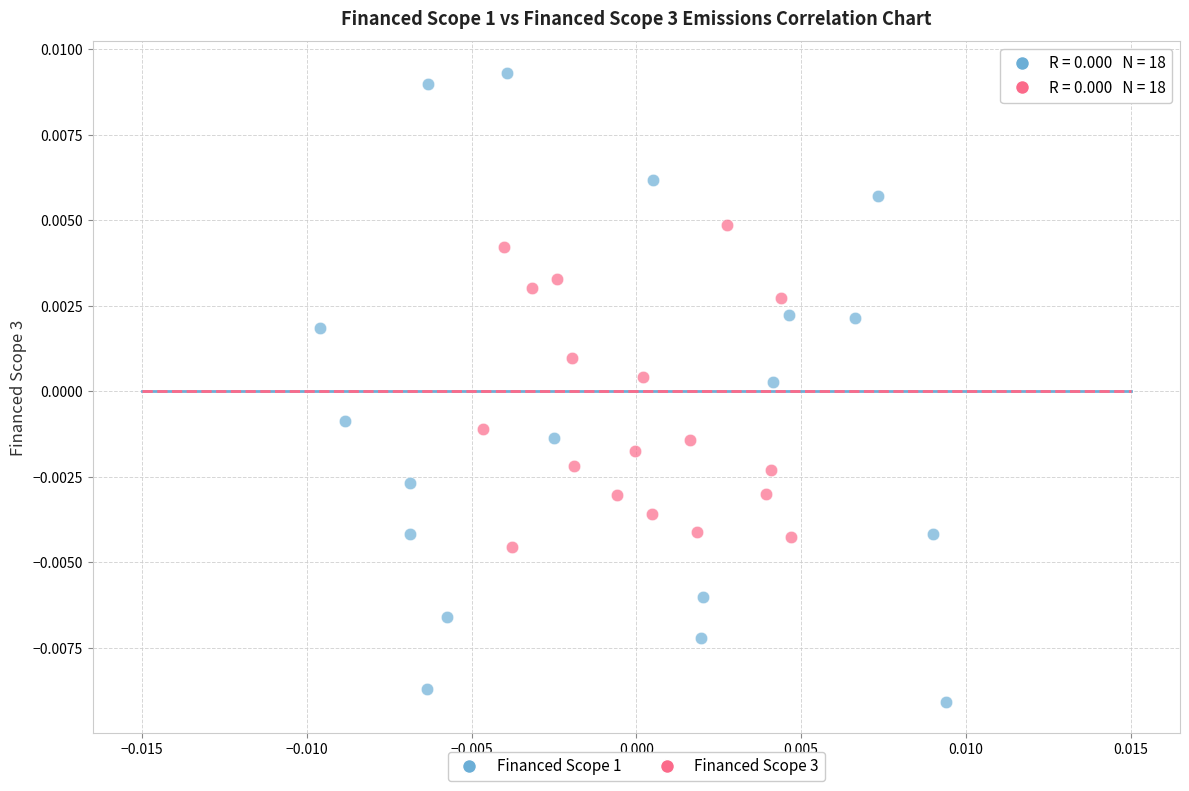

Which series contains the highest Y value?

Financed Scope 1